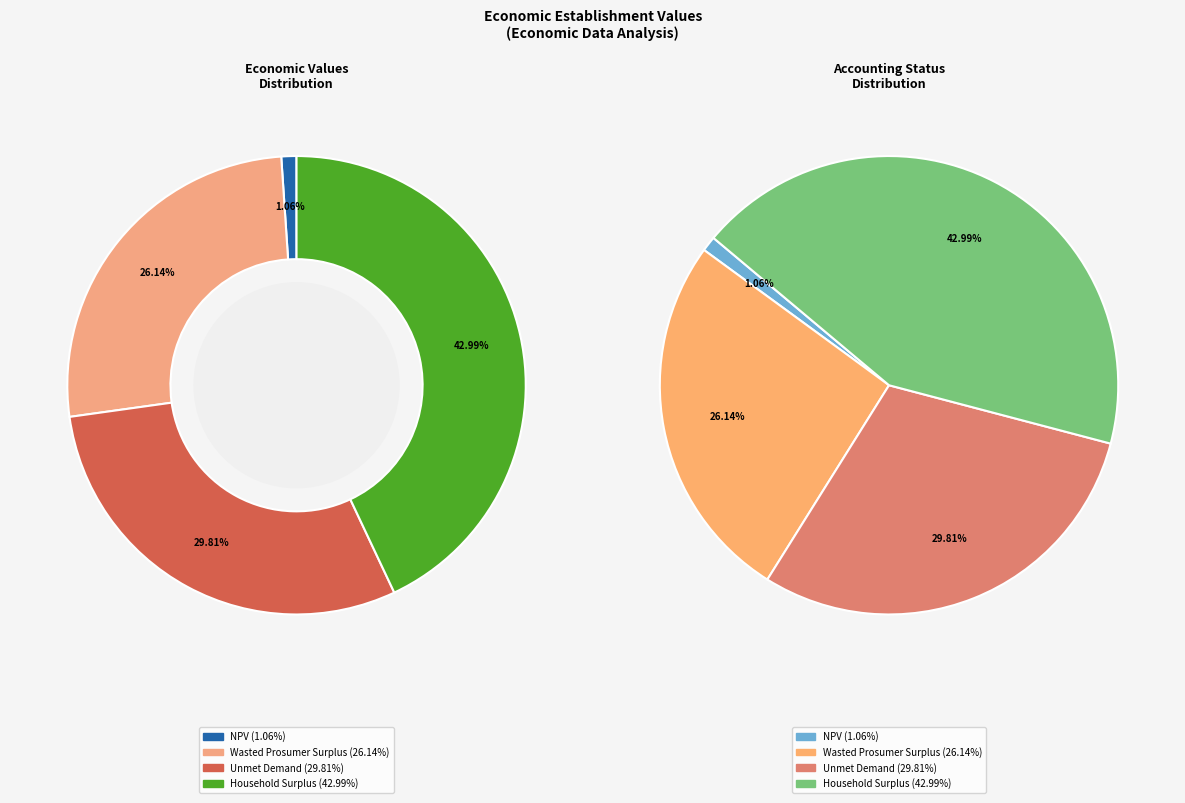

How much of the chart is everything except Unmet Demand?

70.2%